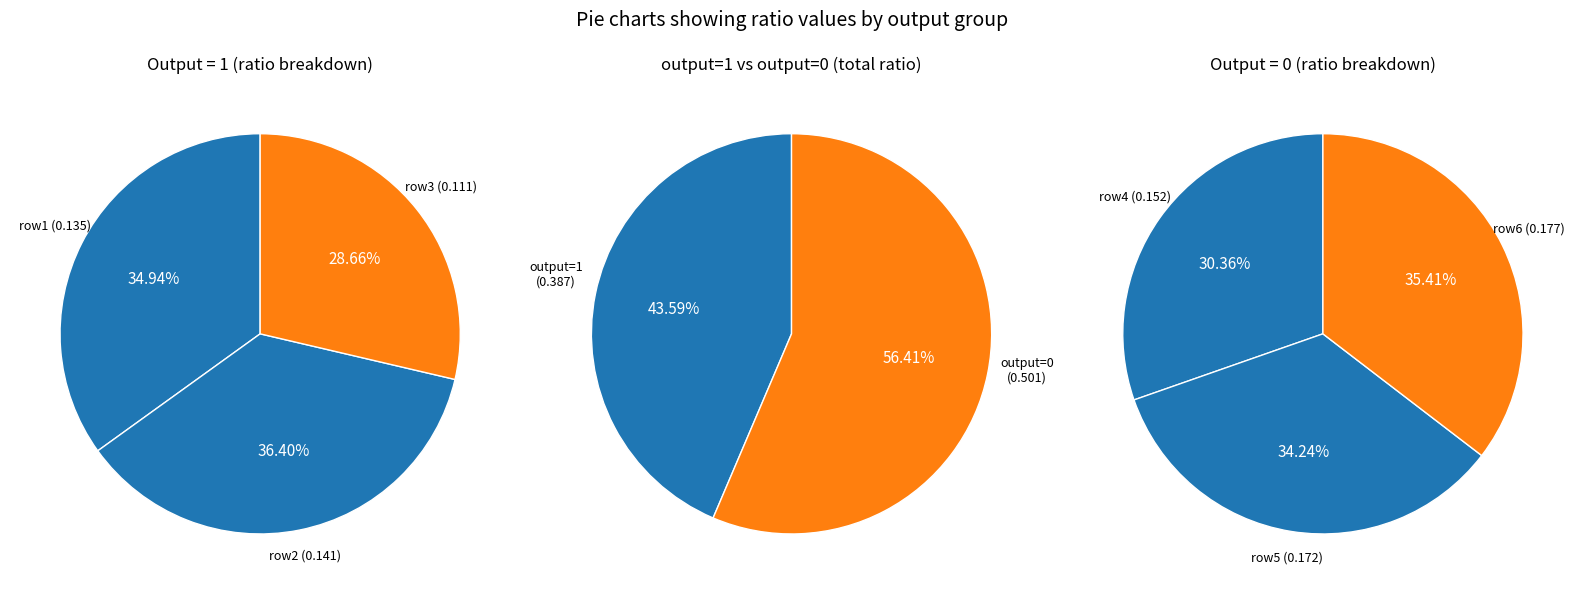

How many segments does this pie chart have?

3